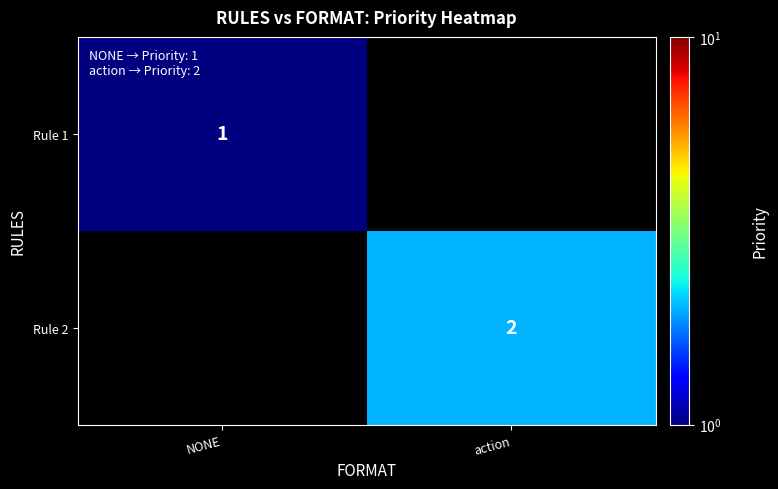

At which category does the chart reach its peak across all series?

action